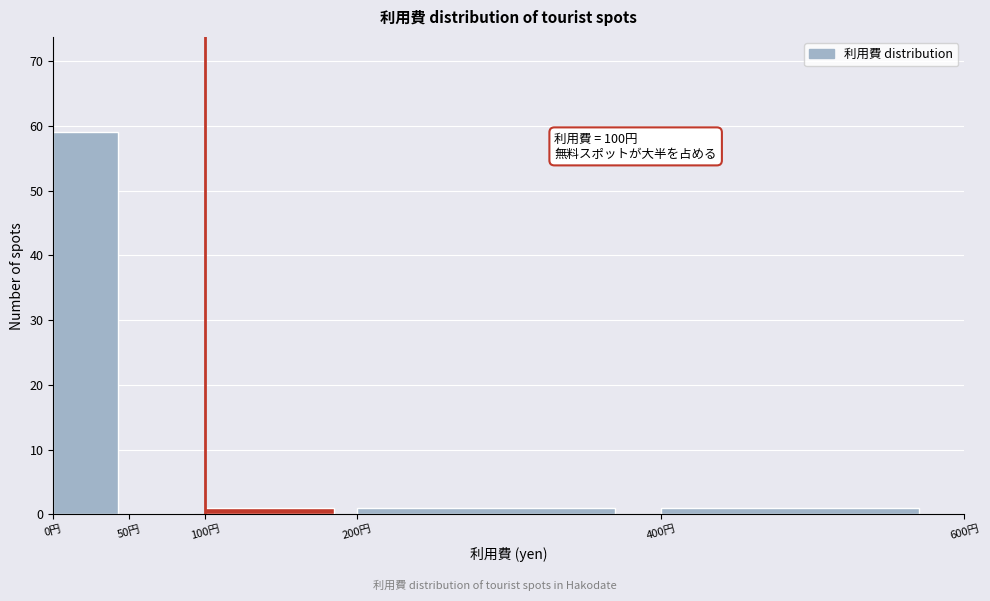

Over which range of the x-axis is the bar tallest?

0 to 50